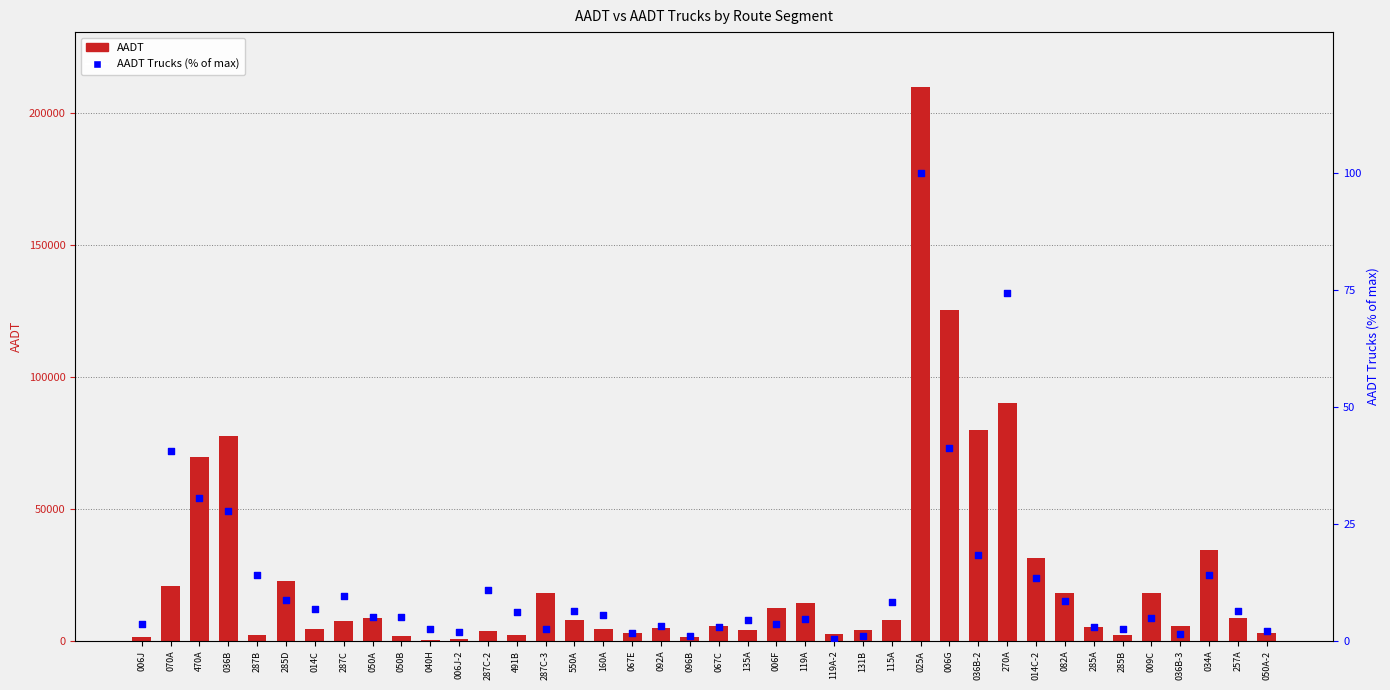

At which category is the sum across all series the highest?

025A